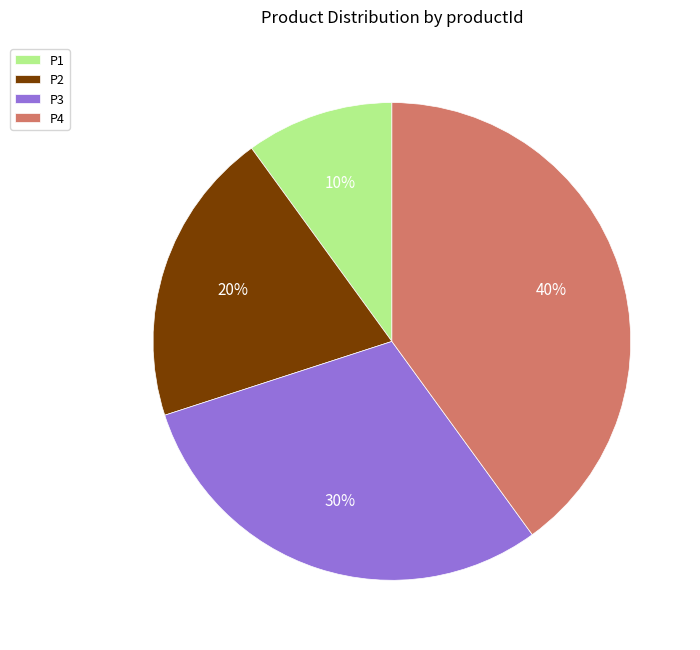

Which has a higher value, P2 or P1?

P2